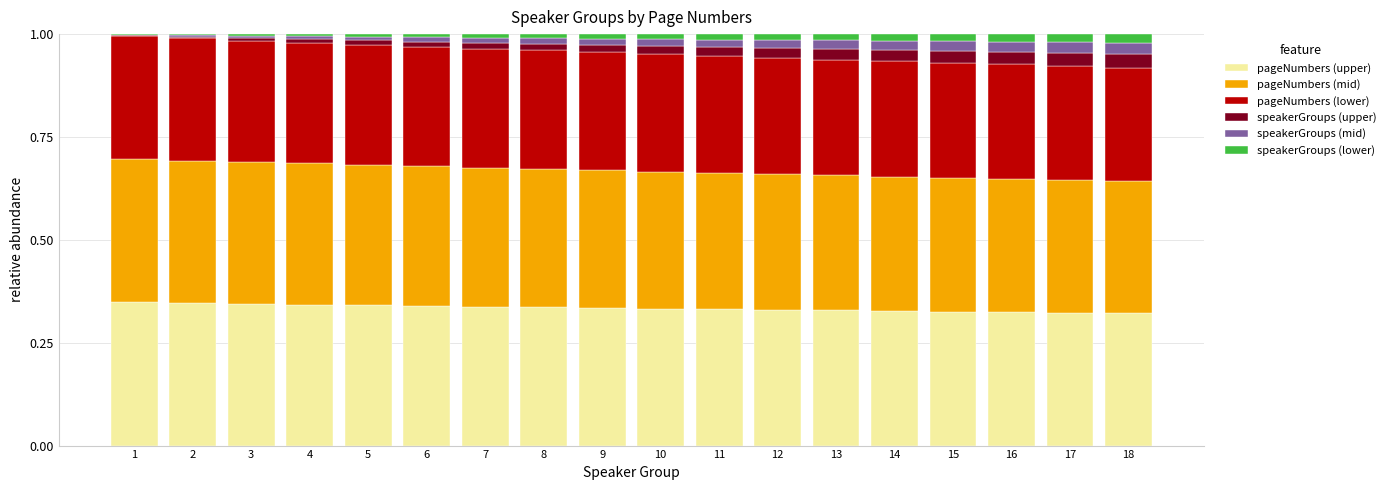

What is the total value across all series at 18?

1.0